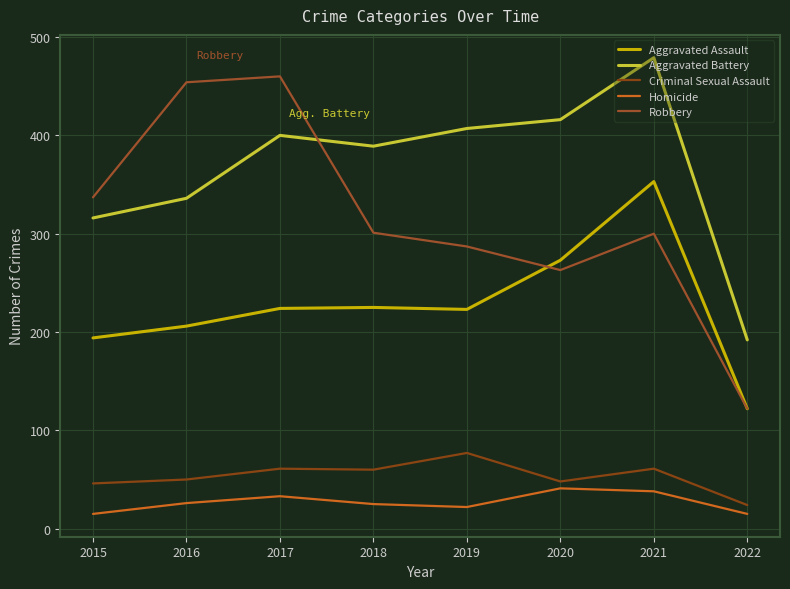

What are all the series names shown in the legend?

Aggravated Assault, Aggravated Battery, Criminal Sexual Assault, Homicide, Robbery